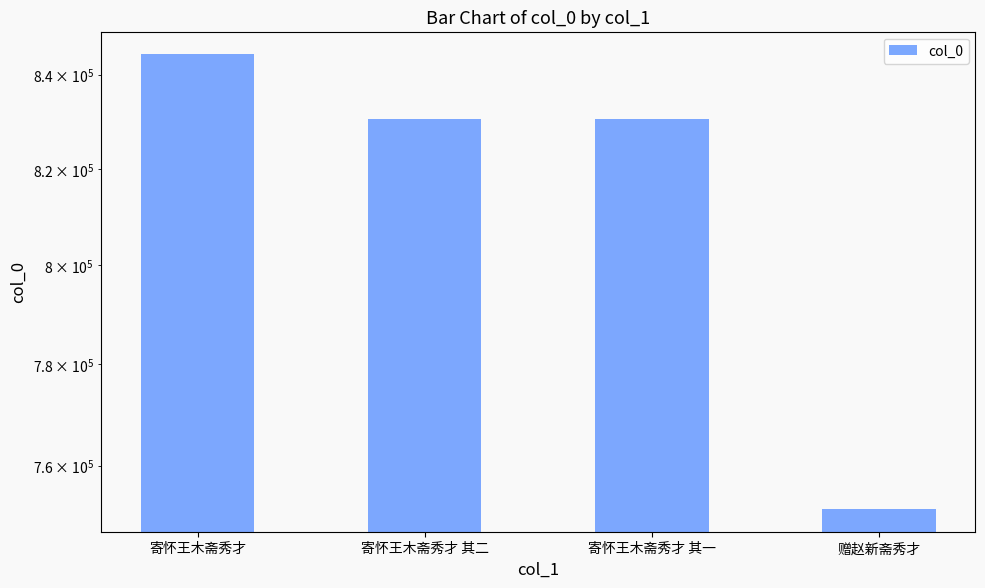

At which label does the data first exceed 830490?

寄怀王木斋秀才